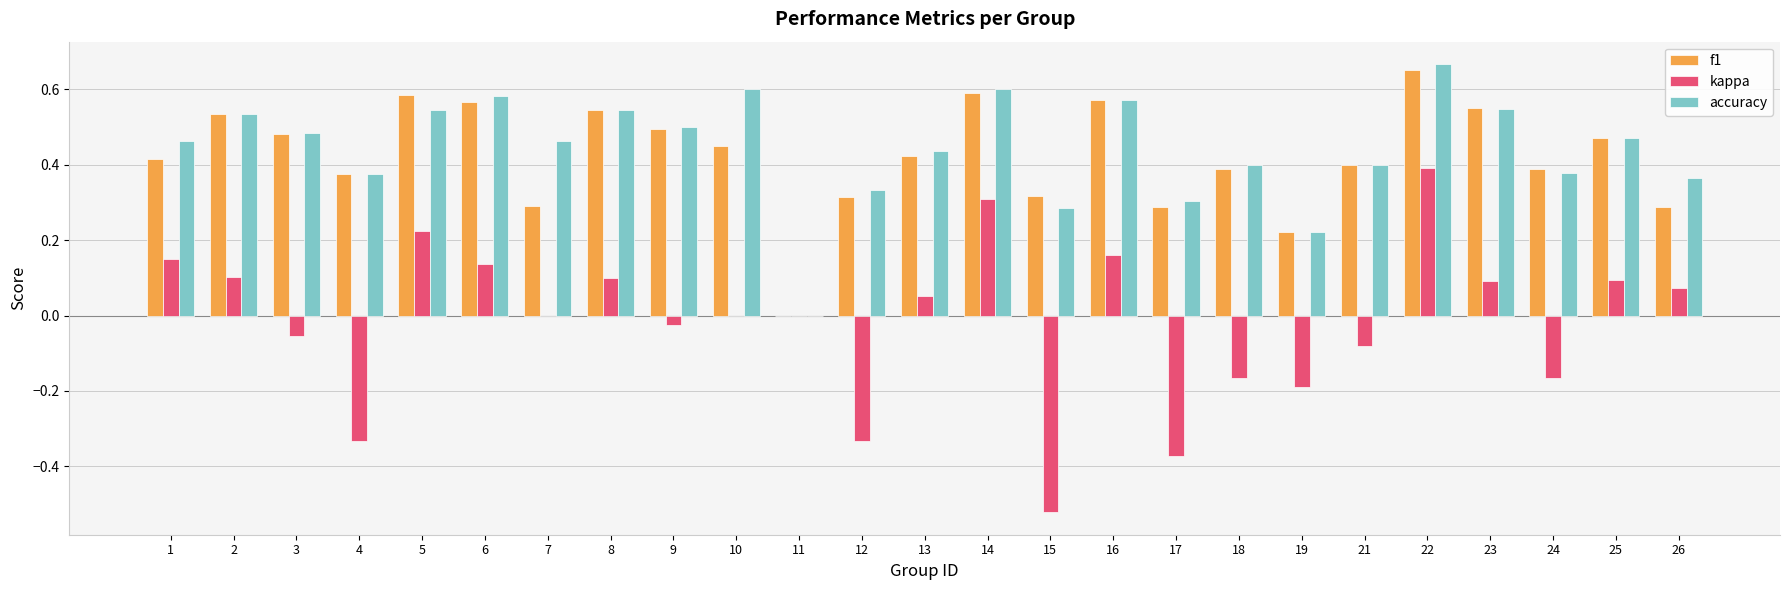

Which series has the widest spread of values?

kappa